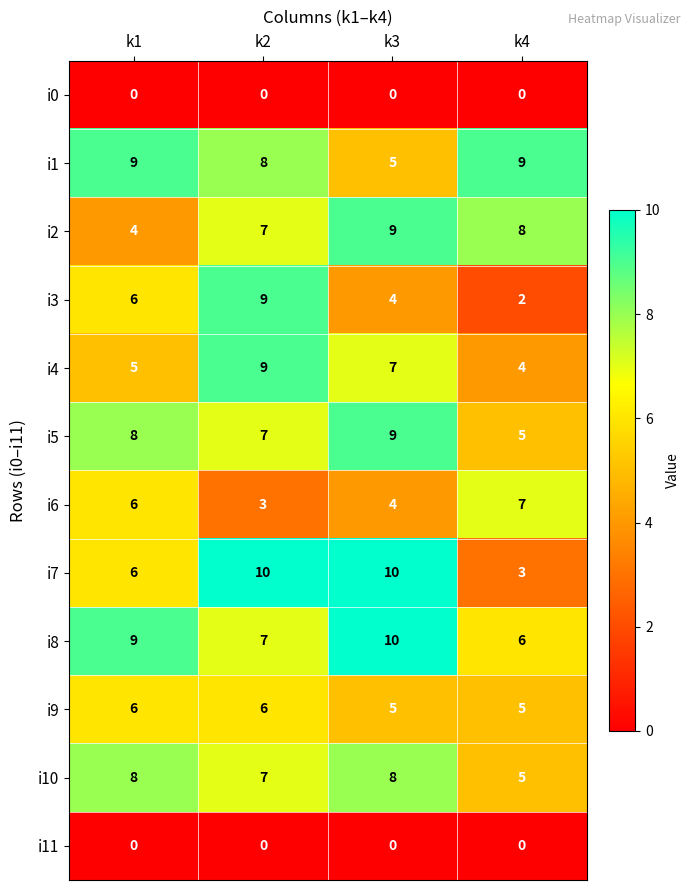

True or false: i7 has a value of 10 at k2.

True